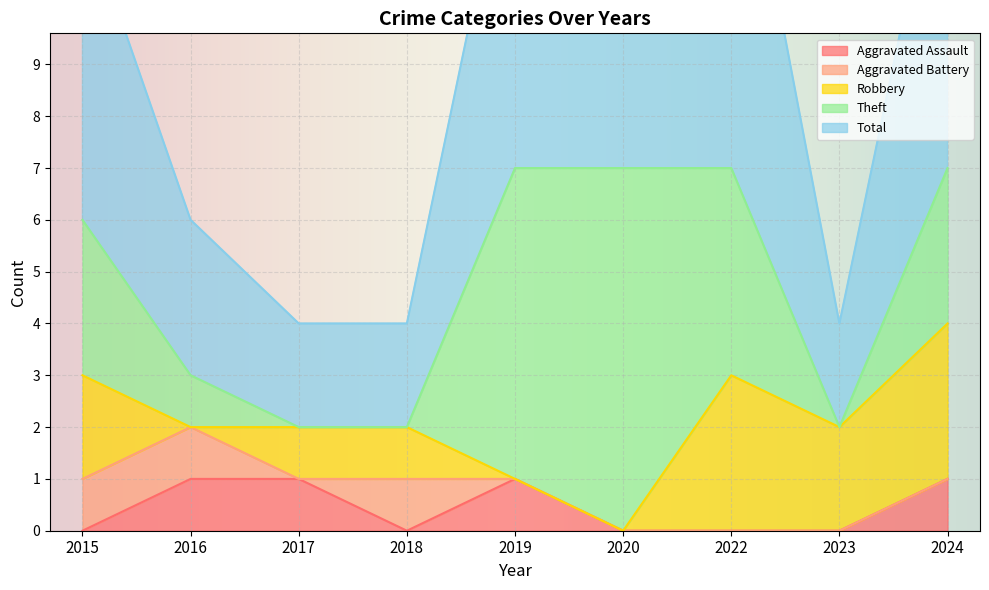

What is the difference between the maximum and minimum values in the Aggravated Assault series?

1